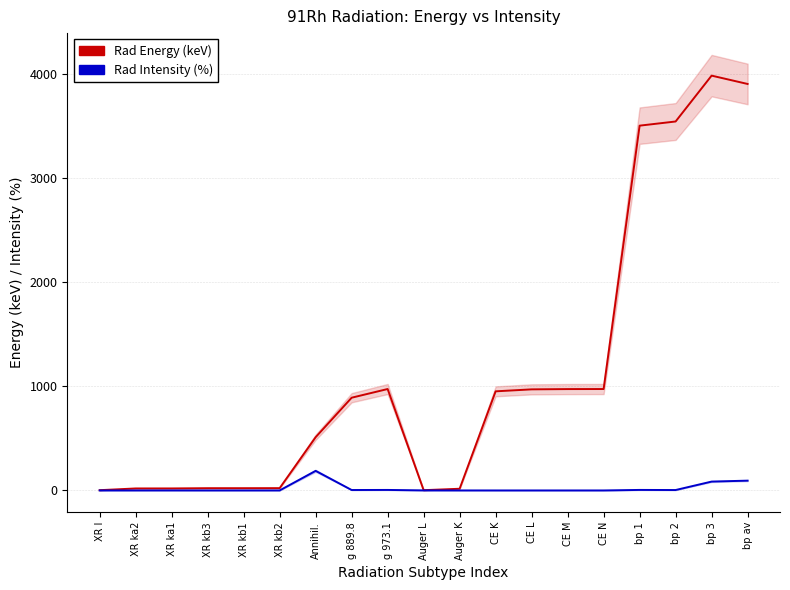

The Rad Energy (keV) series shows 8.5 at Auger K. True or false?

False